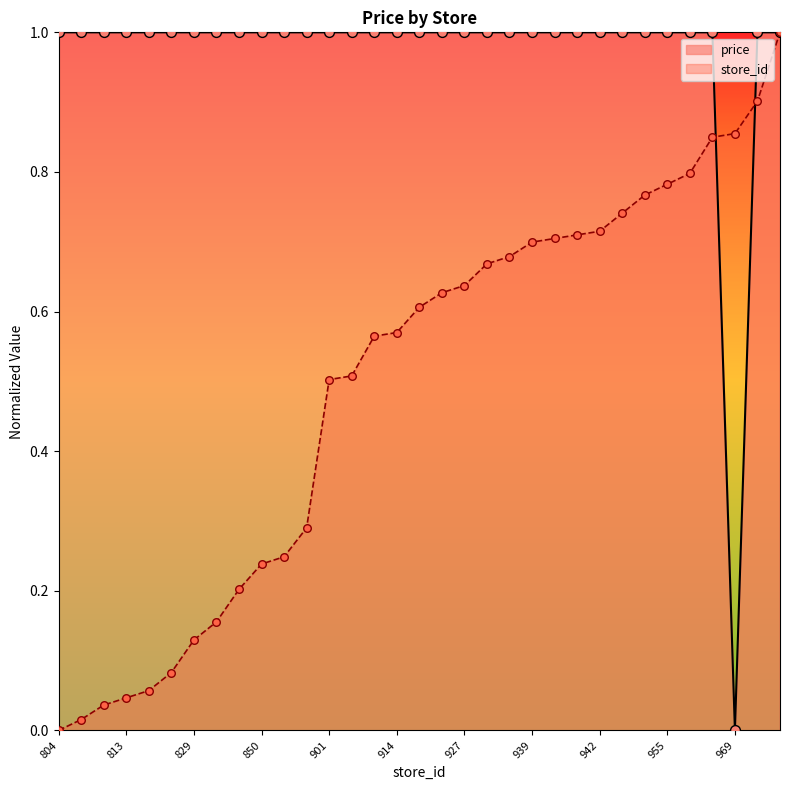

Is the value of price at 997 greater than the value of store_id at 852?

Yes